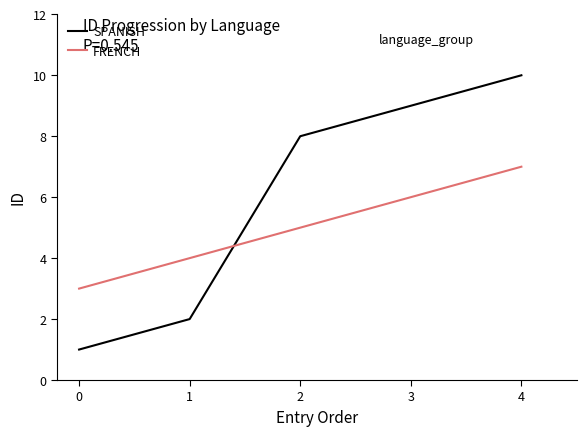

Rank the categories by FRENCH value from highest to lowest.

4, 3, 2, 1, 0